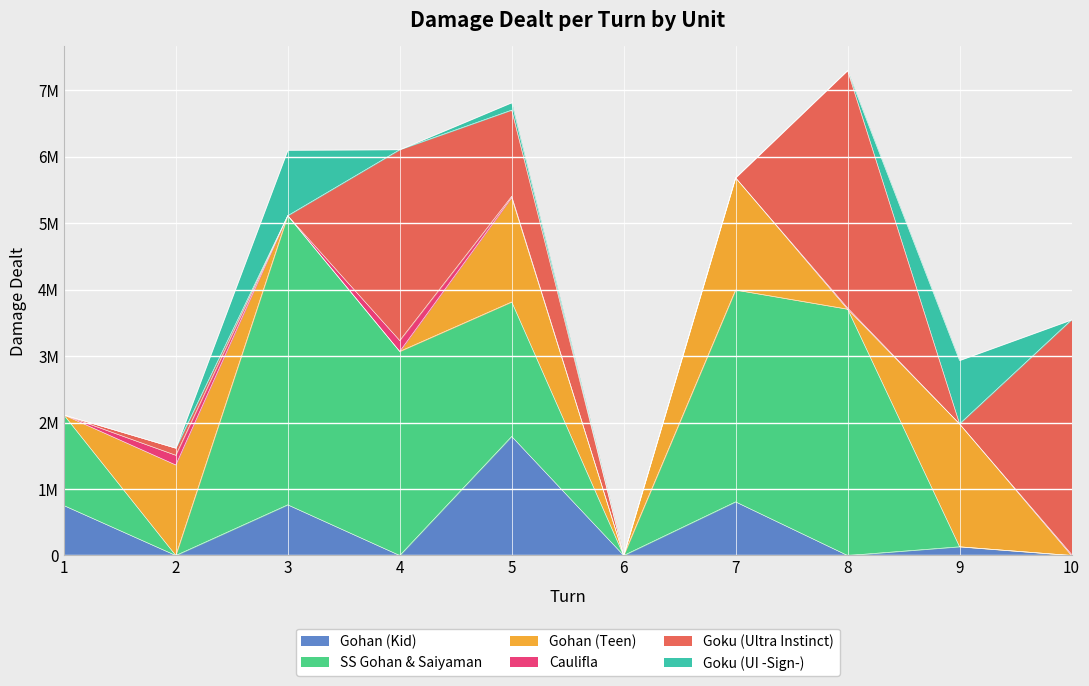

Where is the first local maximum for Caulifla?

2